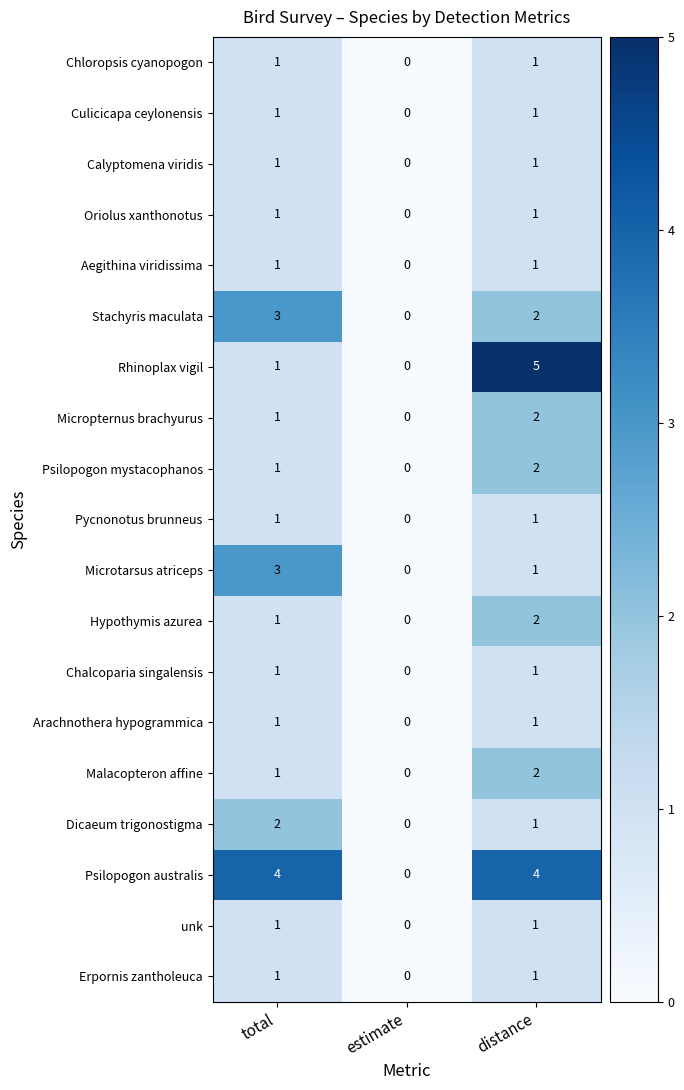

At which label is Rhinoplax vigil closest to 2?

total